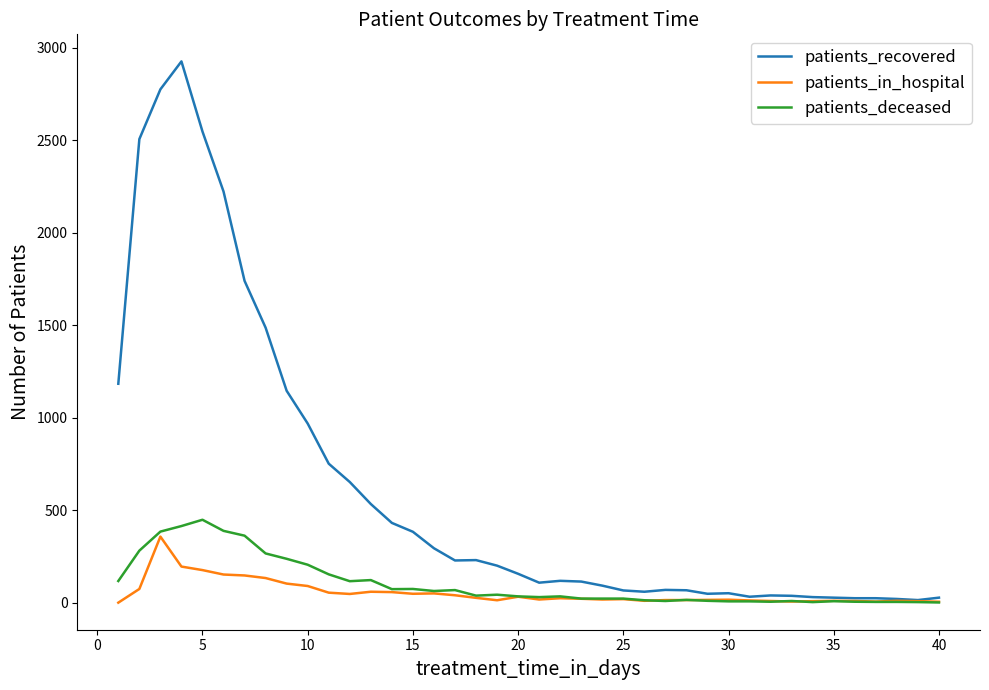

What is the lowest value of the patients_deceased series?

1